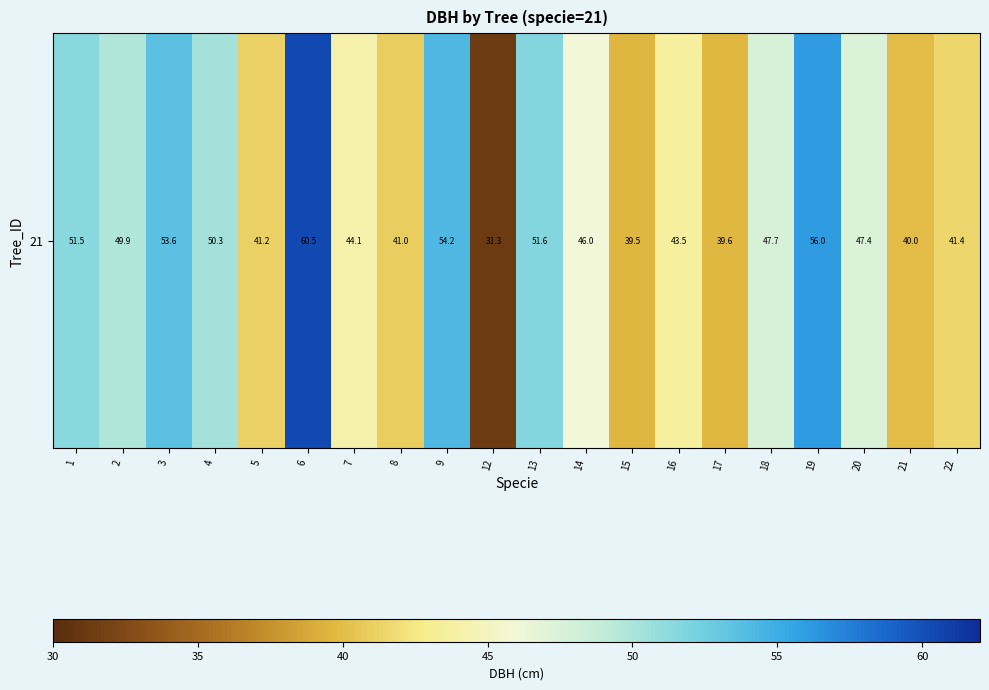

What is the maximum value shown in the chart?

60.5